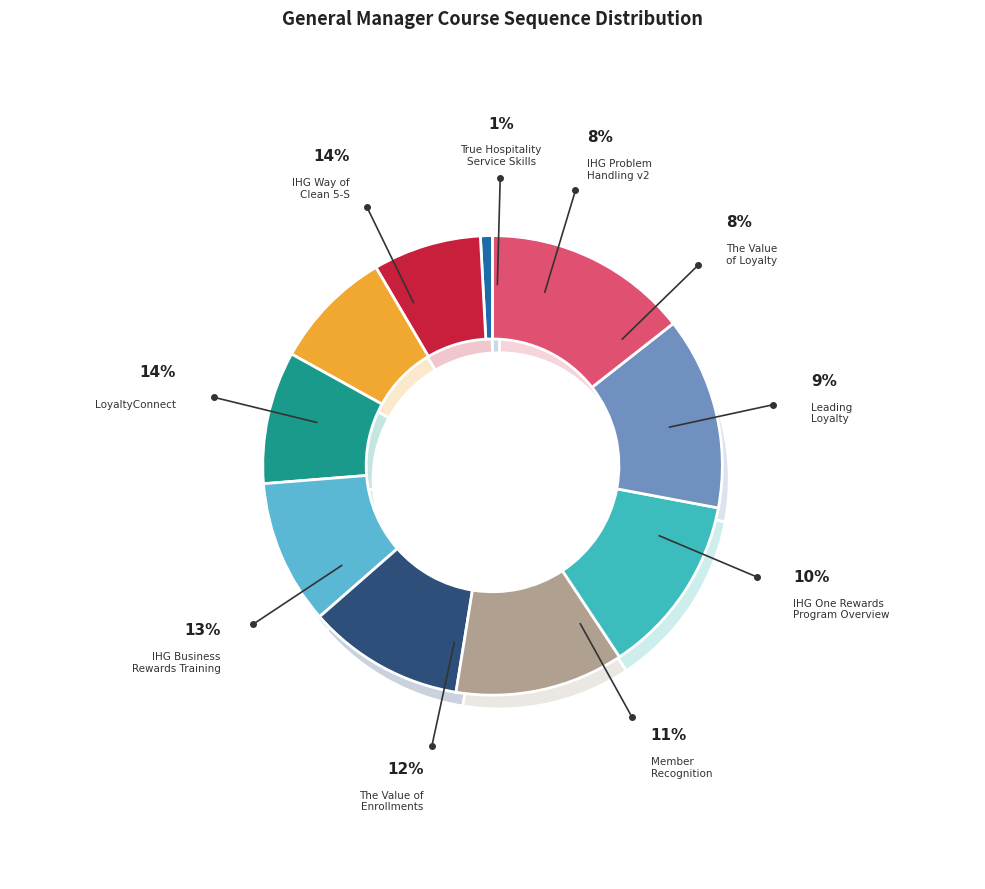

What is the ratio of the value at True Hospitality Service Skills to the value at IHG Way of Clean 5-S Cleaning Program?

0.1